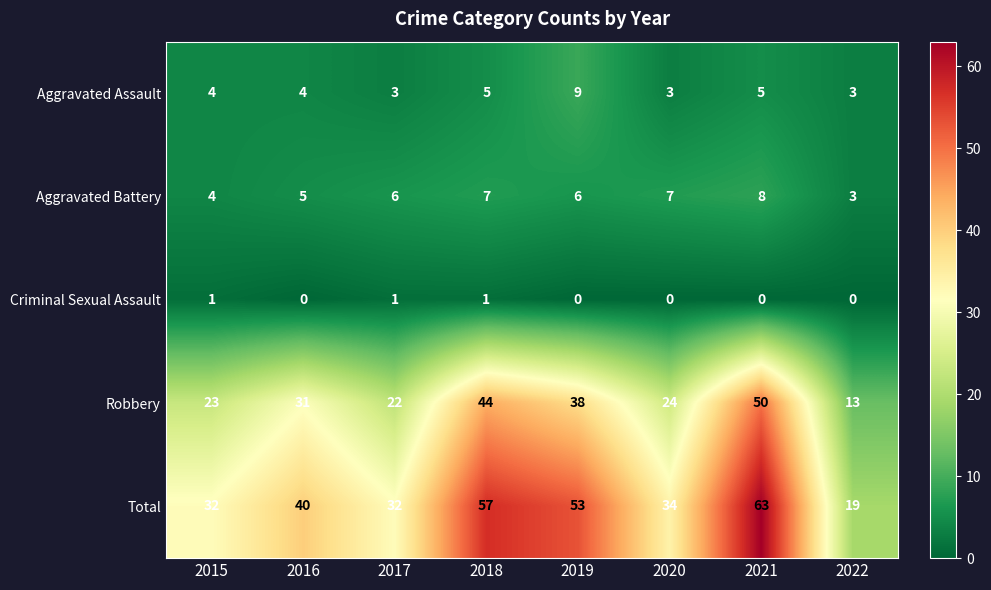

Where is Robbery nearest to the value 31?

2016